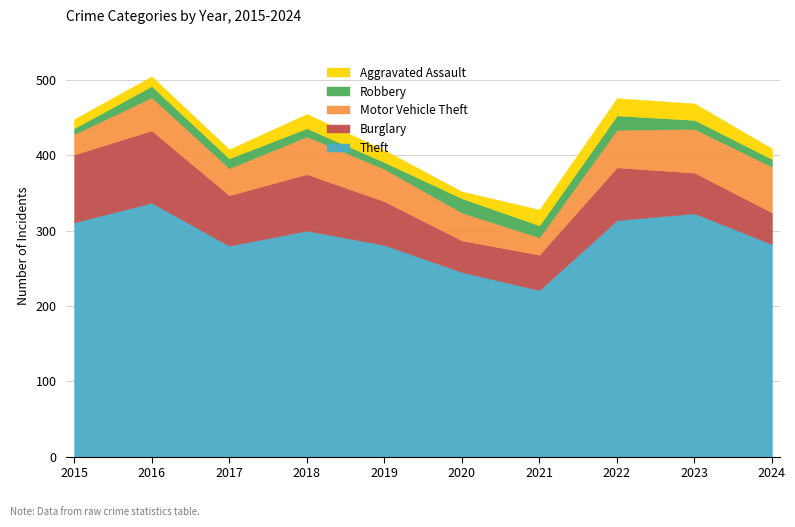

The value of Burglary at 2020 is 58. True or false?

False